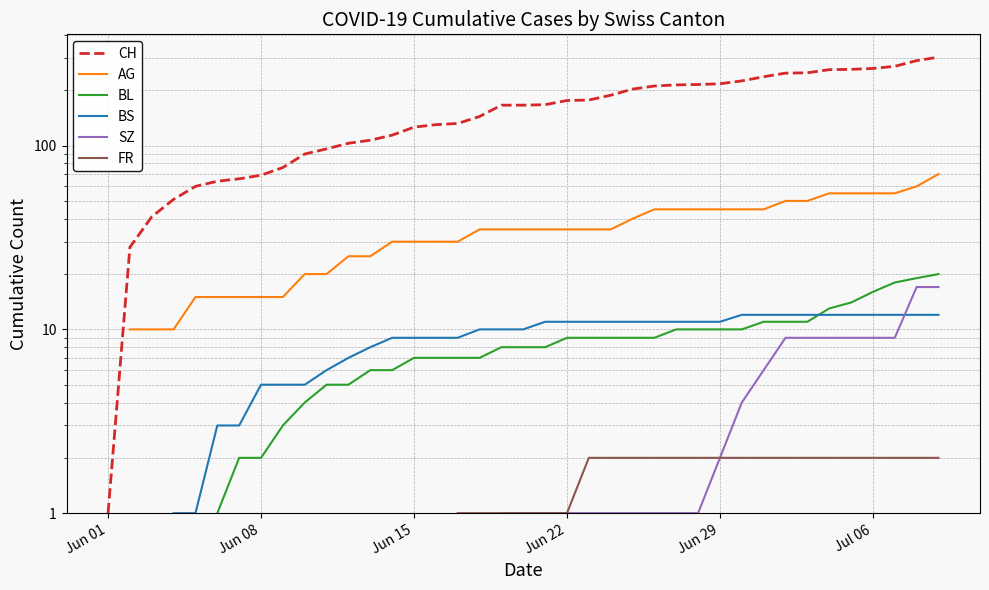

Is the value of AG at 15 greater than the value of BS at 14?

Yes